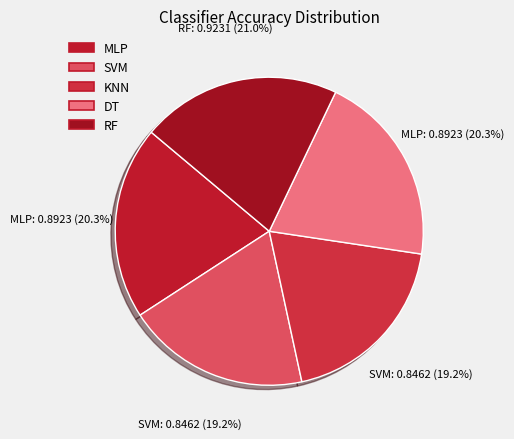

To the nearest percent, what portion does DT represent?

20%